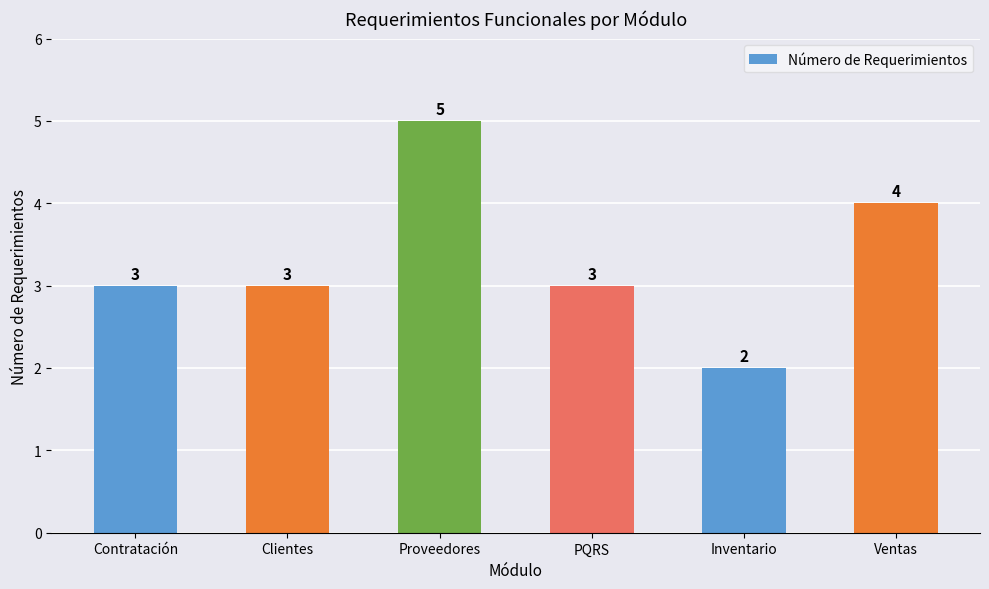

What is the sum of all values?

20